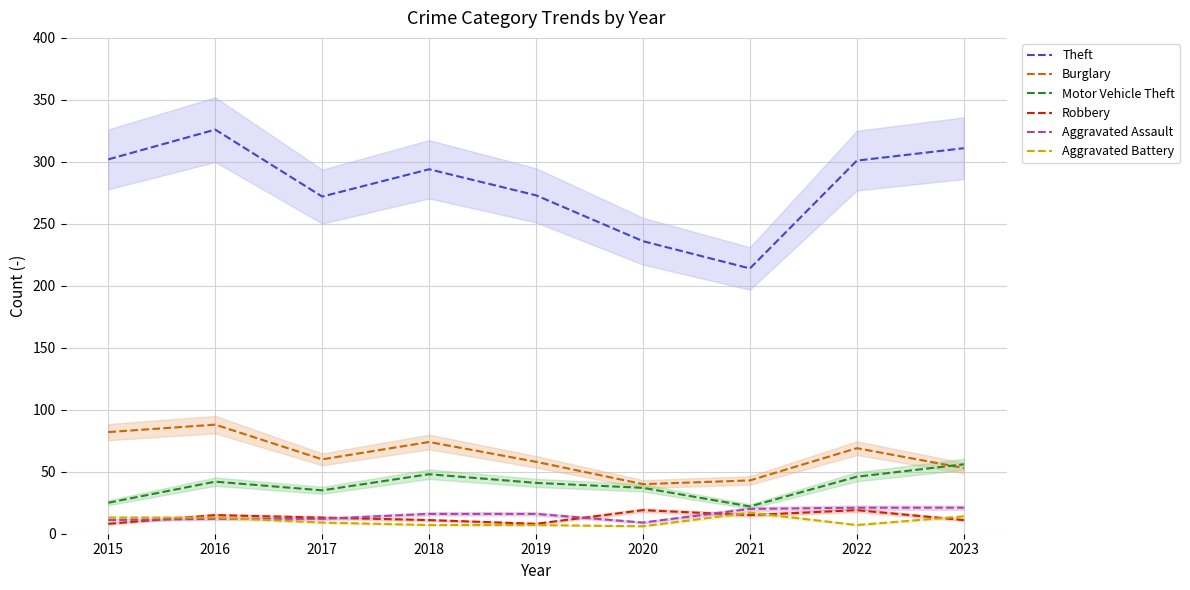

What is the sum of all Burglary values?

567